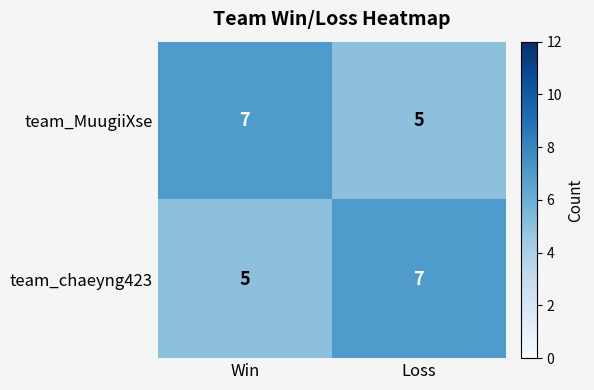

What is the total value across all series at Loss?

12